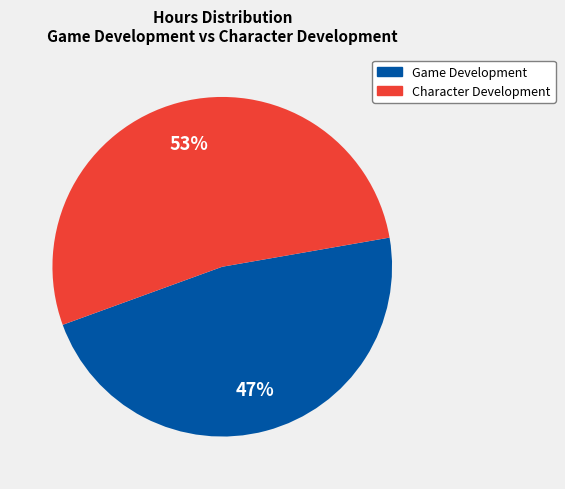

To the nearest percent, what percentage of the pie is Character Development?

53%